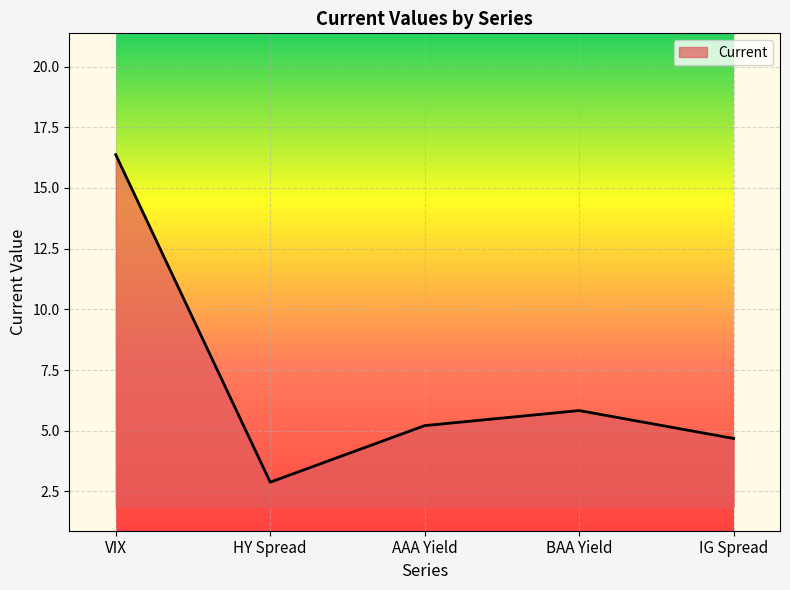

Which category has the lowest value across all series?

HY Spread